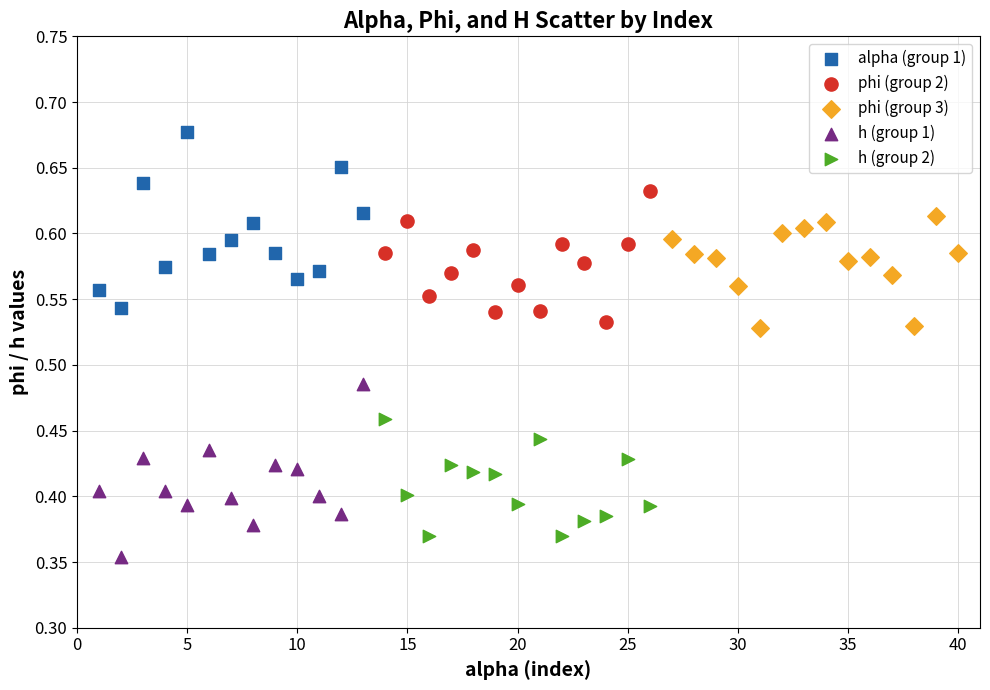

What are all the series names shown in the legend?

alpha (group 1), phi (group 2), phi (group 3), h (group 1), h (group 2)